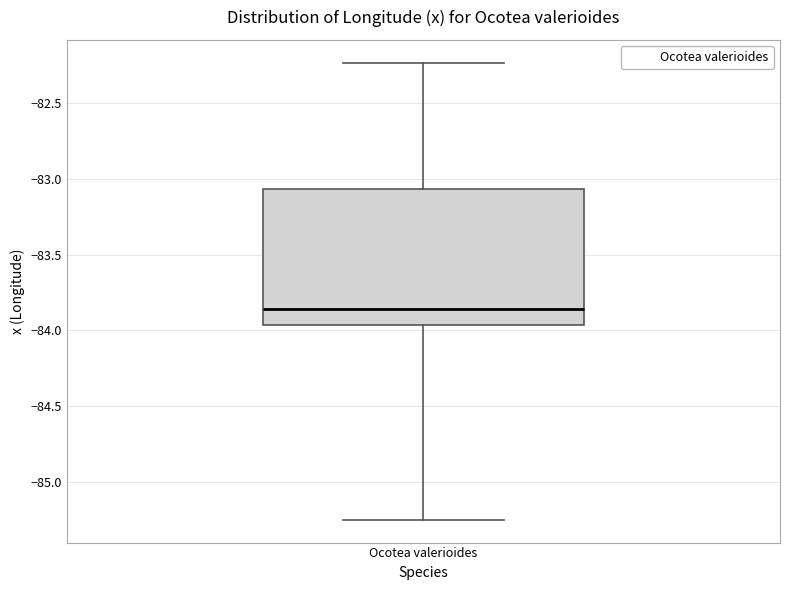

Transcribe this box plot: give where the median line is, the range the box spans, and where the two whiskers end, as read against the y-axis. The values are not printed on the chart, so give them approximately, as read against the axis.

median -83.85, box -83.95 to -83.05, whiskers -85.25 to -82.25